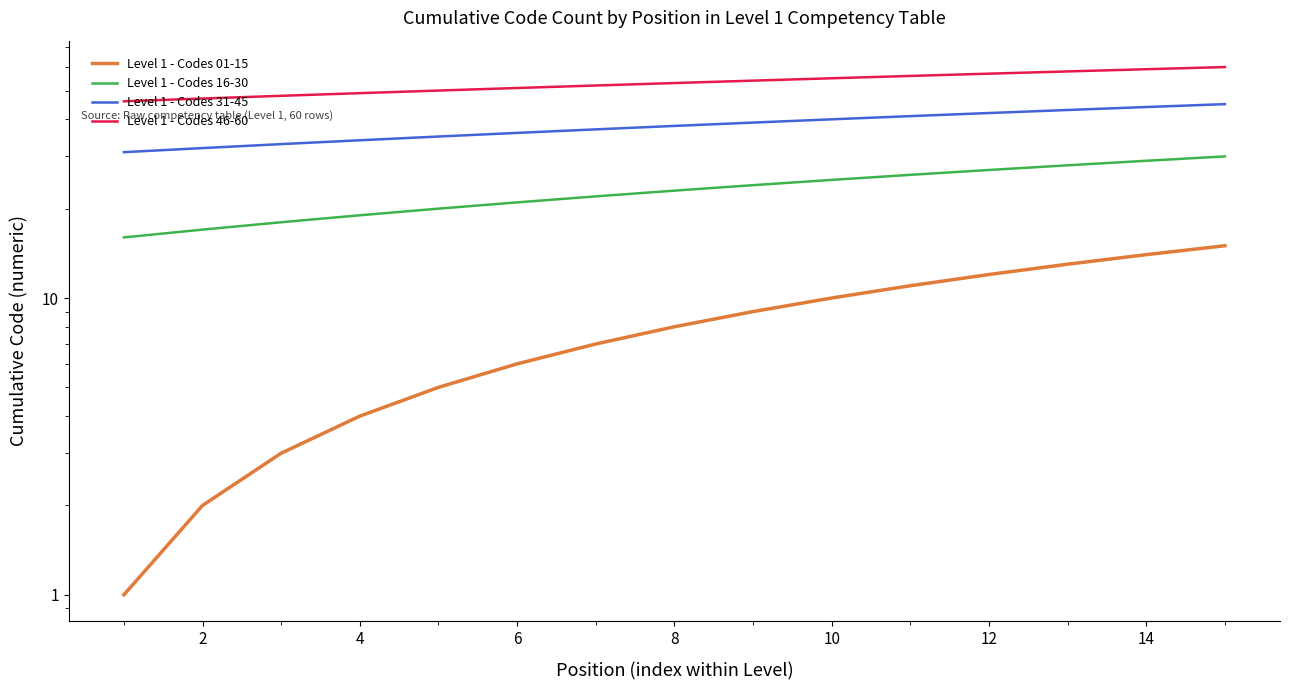

Does the chart display data point markers on the line(s)?

No